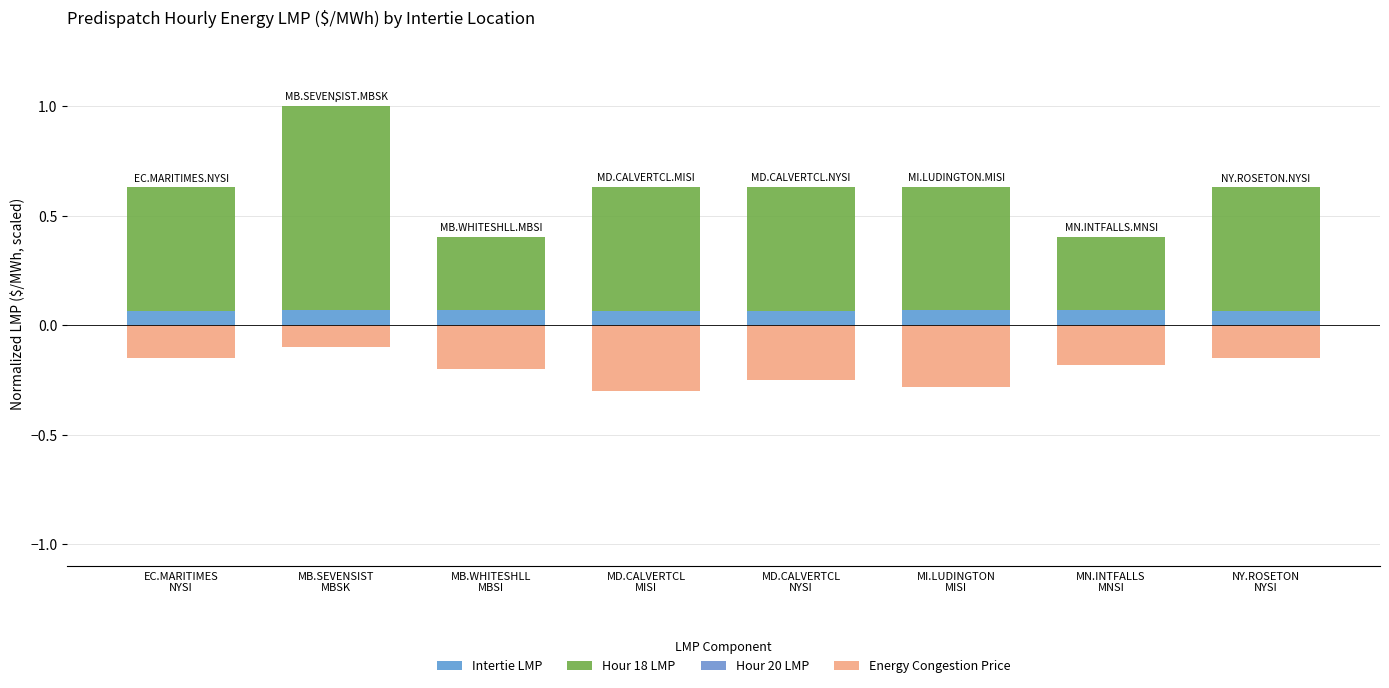

What are all the series names shown in the legend?

Intertie LMP, Hour 18 LMP, Hour 20 LMP, Energy Congestion Price